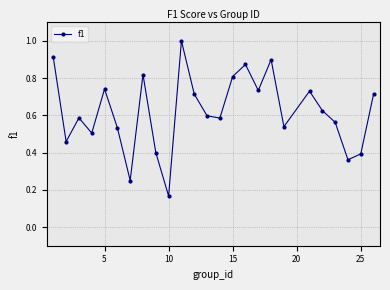

How many interior local valleys (lower than both neighbors) does the data have?

8